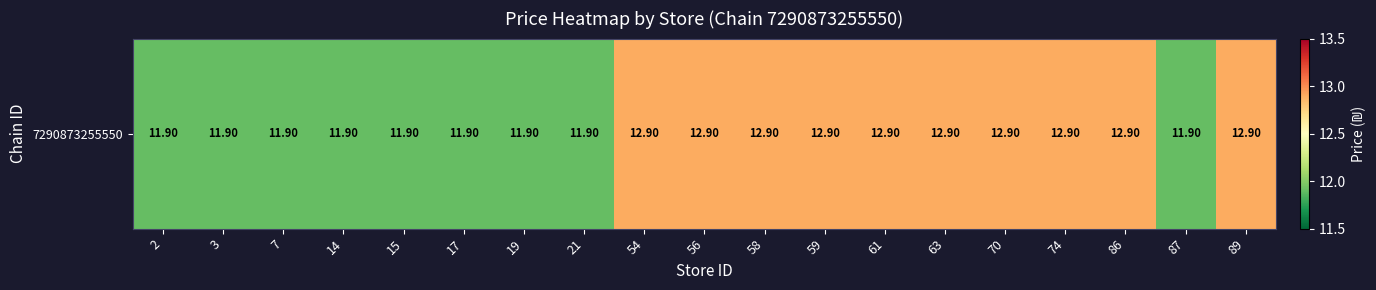

Reading left to right, what are all the values shown in this chart?

2=11.9	3=11.9	7=11.9	14=11.9	15=11.9	17=11.9	19=11.9	21=11.9	54=12.9	56=12.9	58=12.9	59=12.9	61=12.9	63=12.9	70=12.9	74=12.9	86=12.9	87=11.9	89=12.9